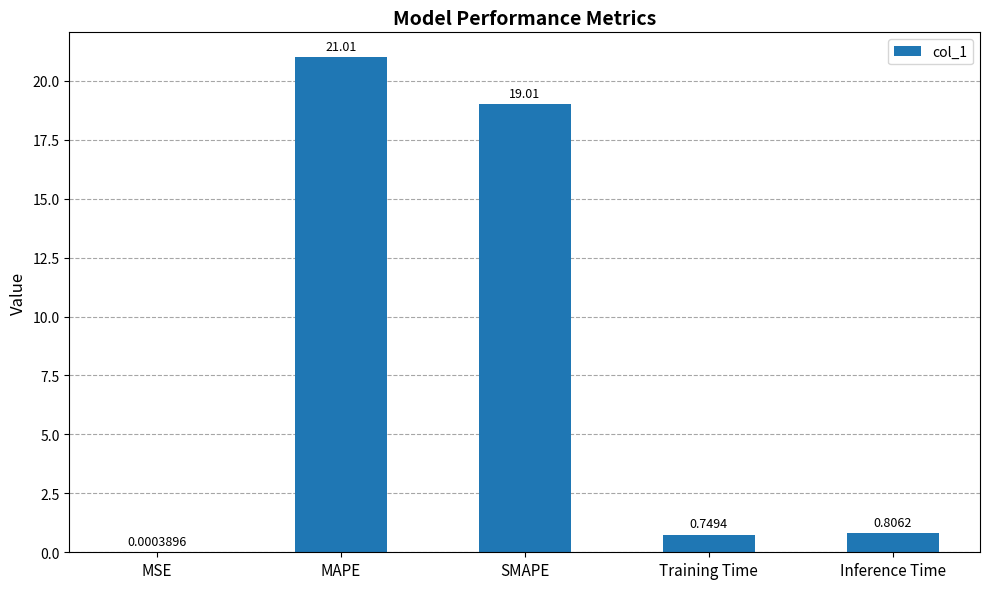

What is the average value?

8.3